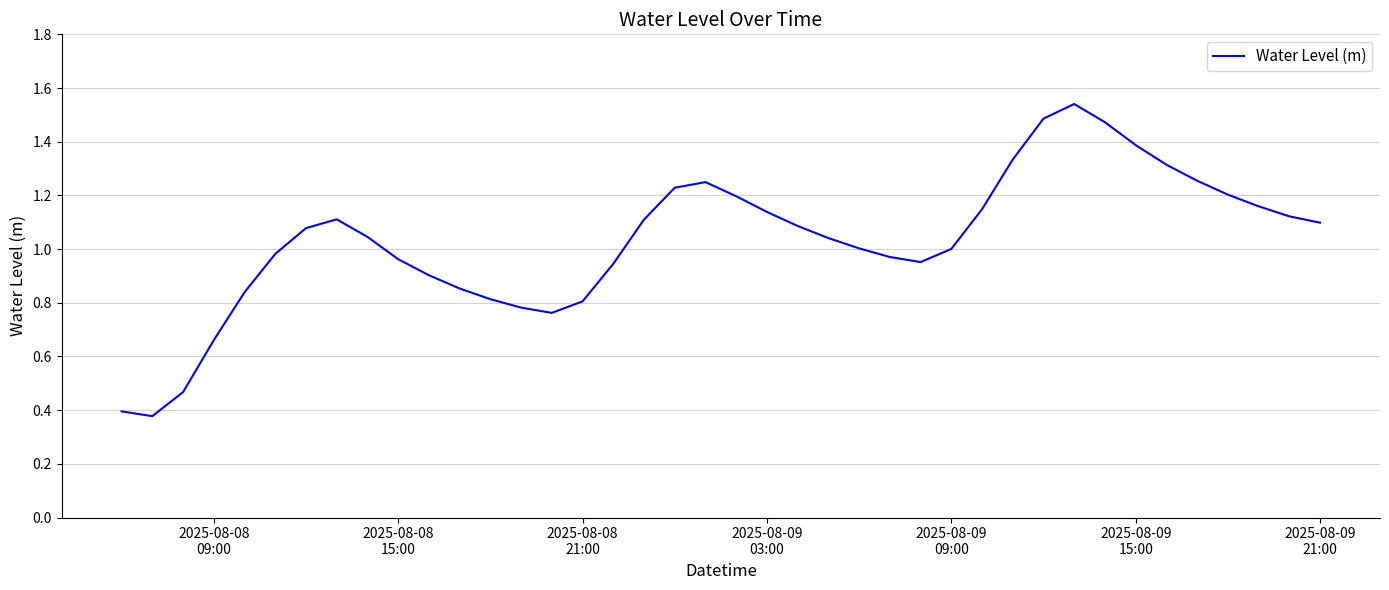

Is this an area chart (filled region under the line)?

No